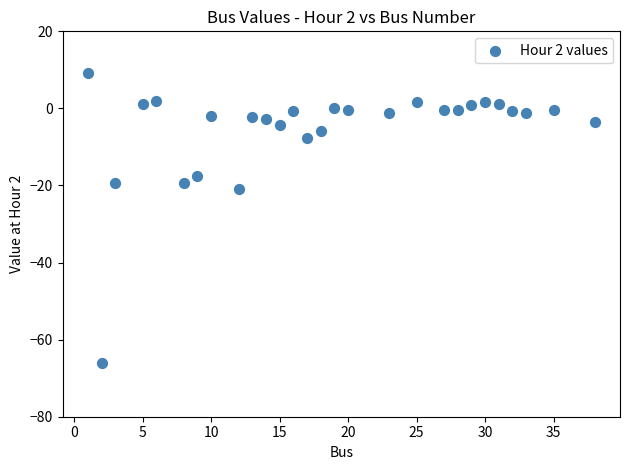

What Y value in the scatter plot is closest to -28?

-20.8